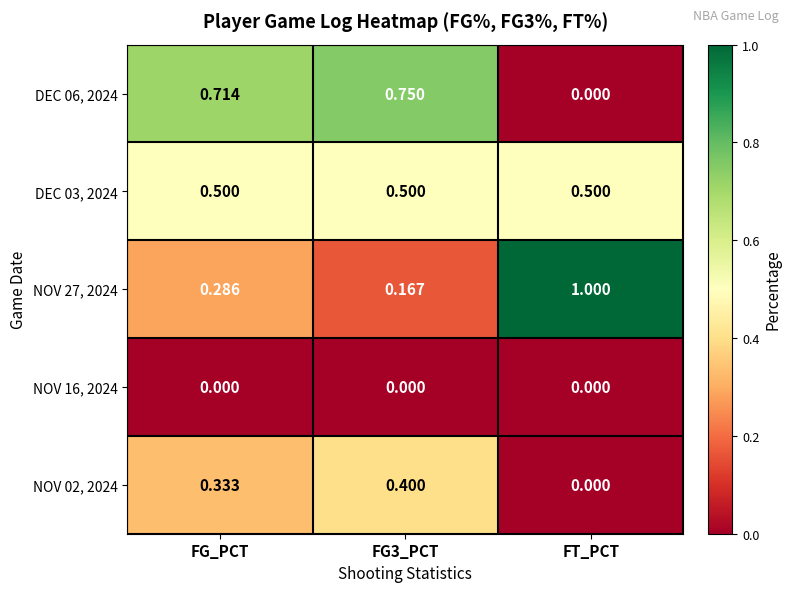

Is the value of NOV 27, 2024 at FG3_PCT greater than the value of DEC 06, 2024 at FG_PCT?

No